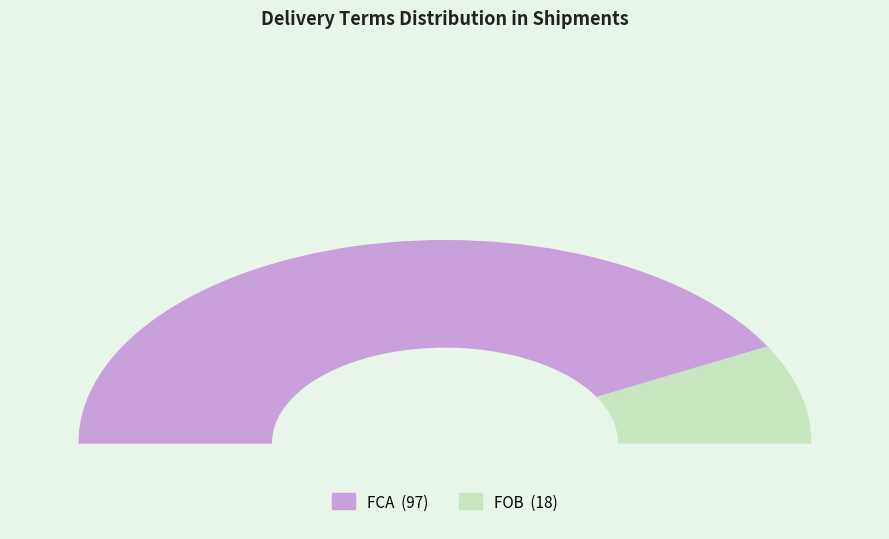

Is it true that FCA is 94% of the pie?

False